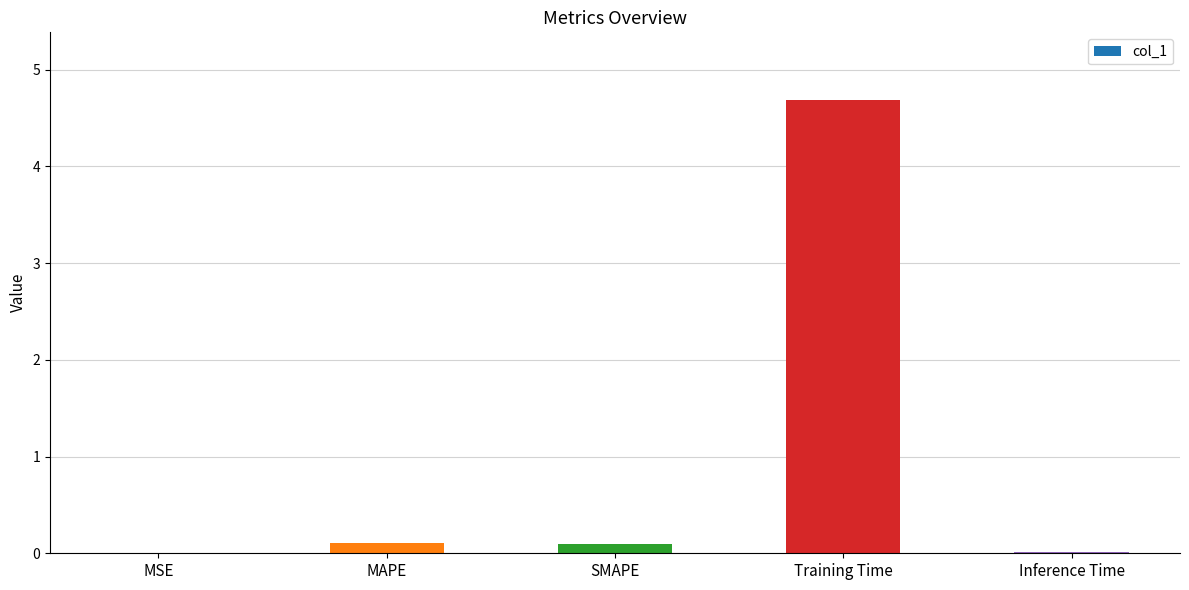

Read the value at Training Time.

4.7